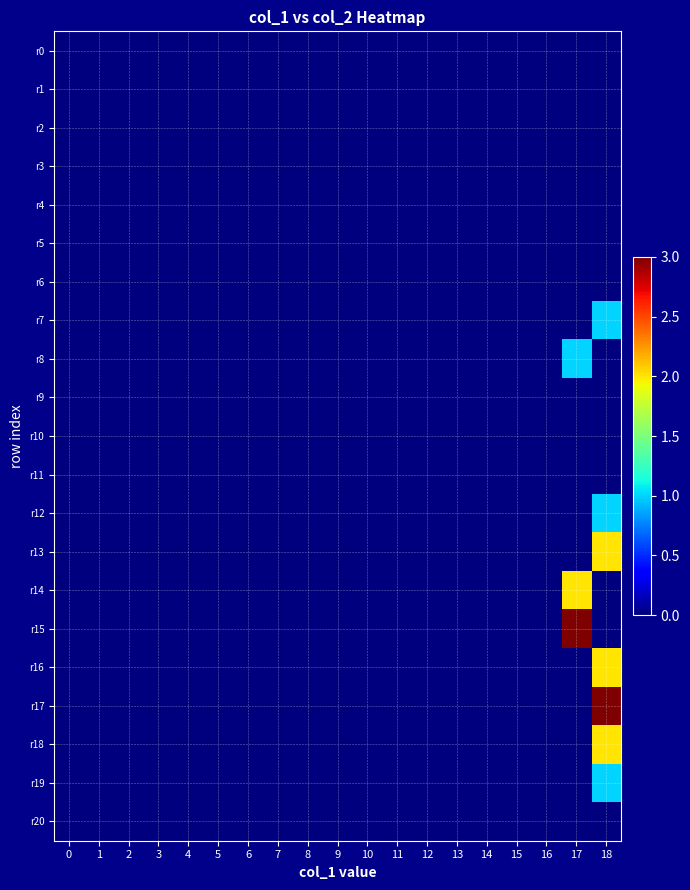

Which series has the largest total across all categories?

r15